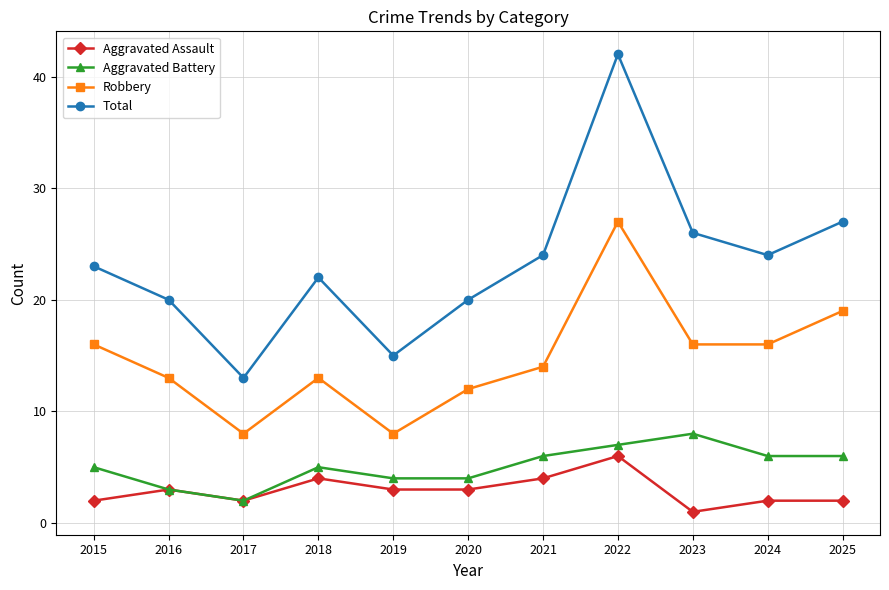

How many interior local peaks does the Total series have?

2